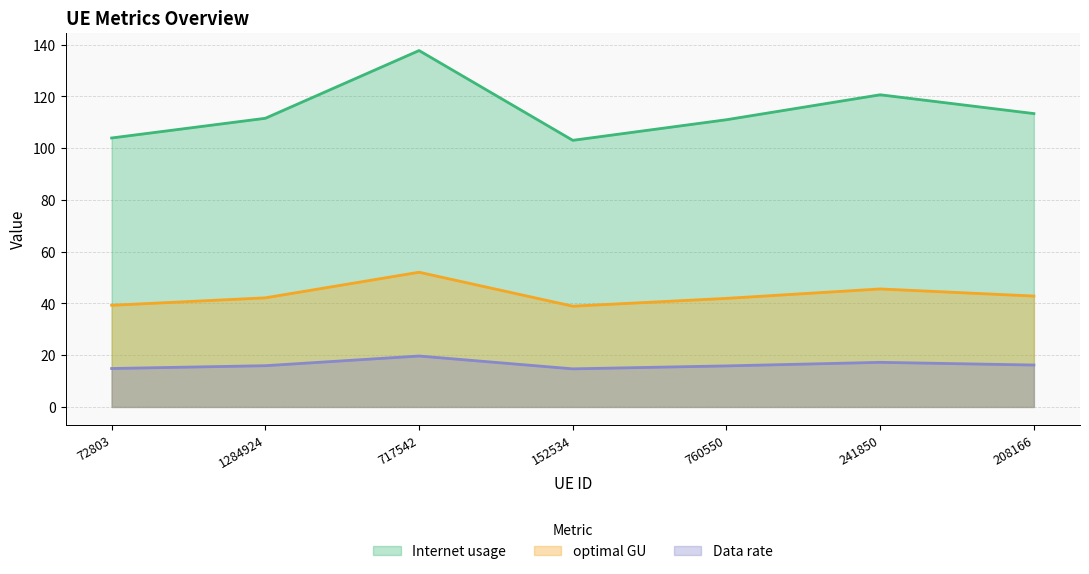

What is the difference between the maximum and minimum values in the Internet usage series?

34.7